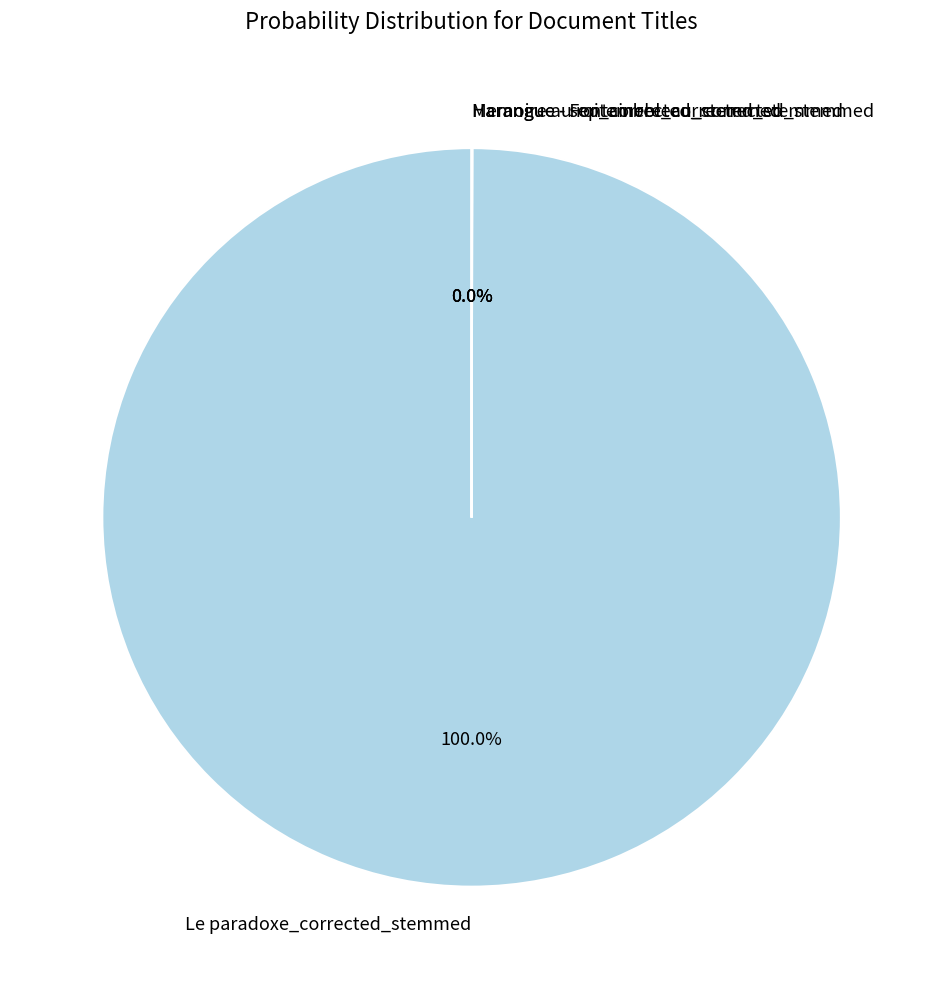

Which slice is the largest?

Le paradoxe_corrected_stemmed